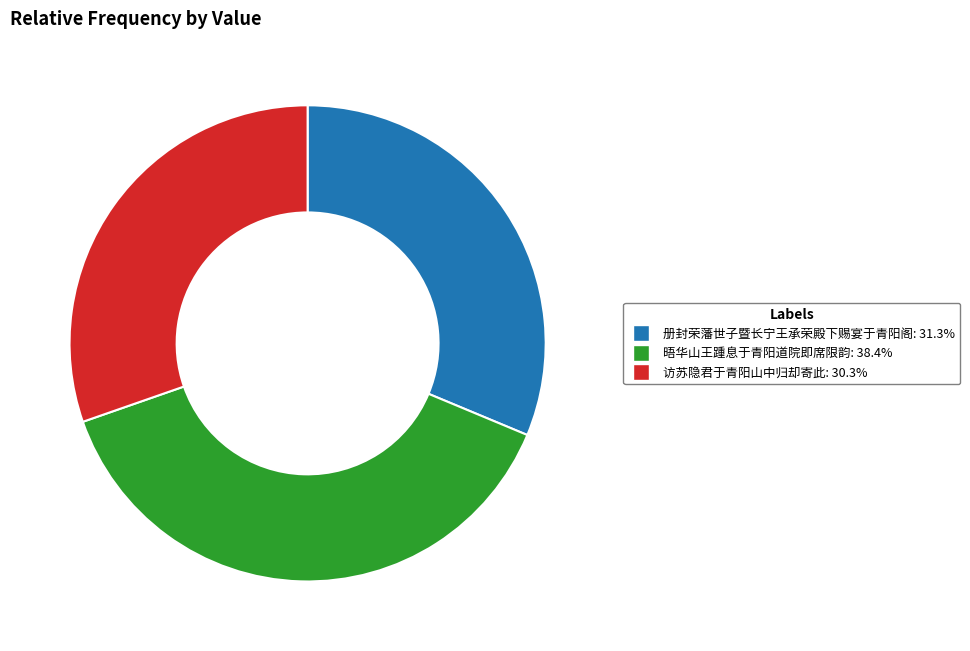

Combined, do 访苏隐君于青阳山中归却寄此 and 册封荣藩世子暨长宁王承荣殿下赐宴于青阳阁 account for over 50%?

Yes